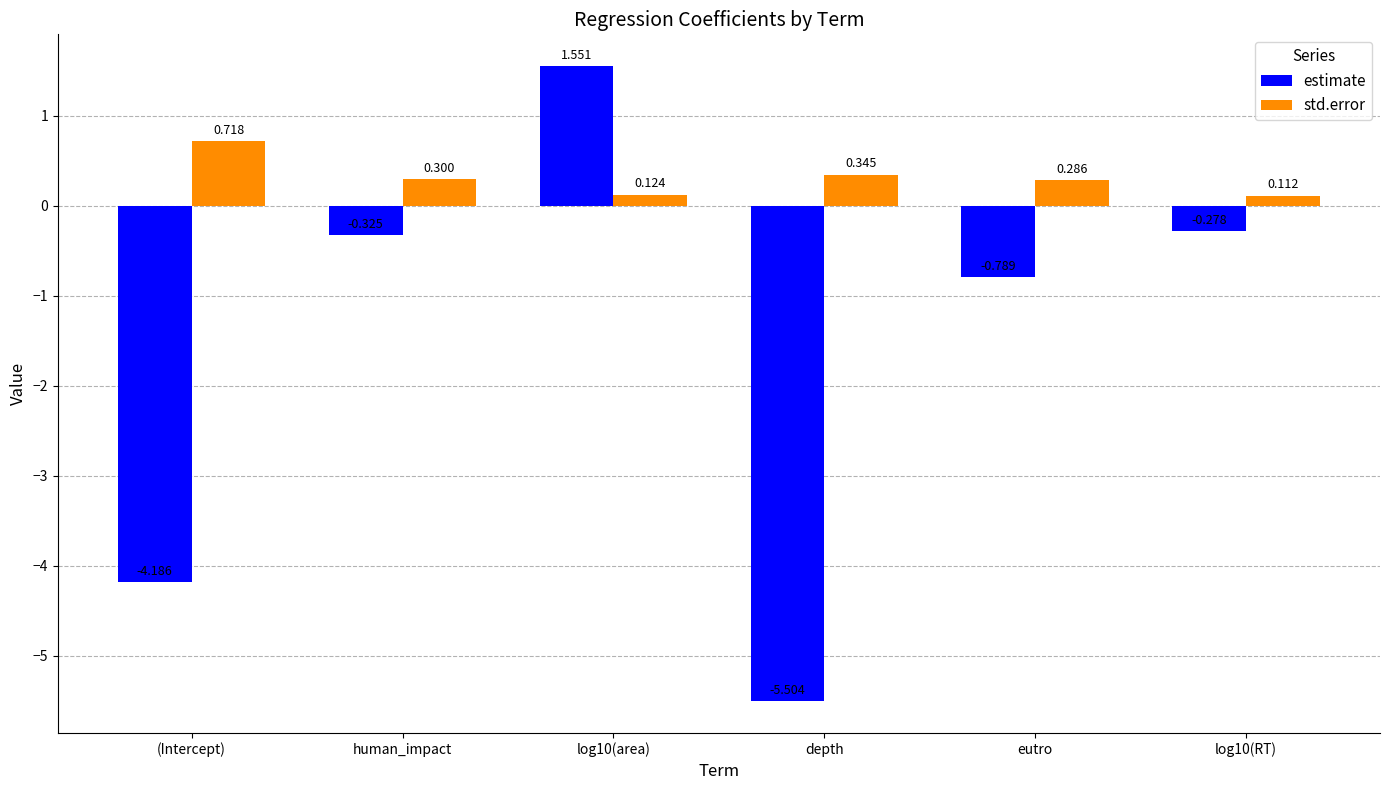

At which label does std.error reach its peak?

(Intercept)